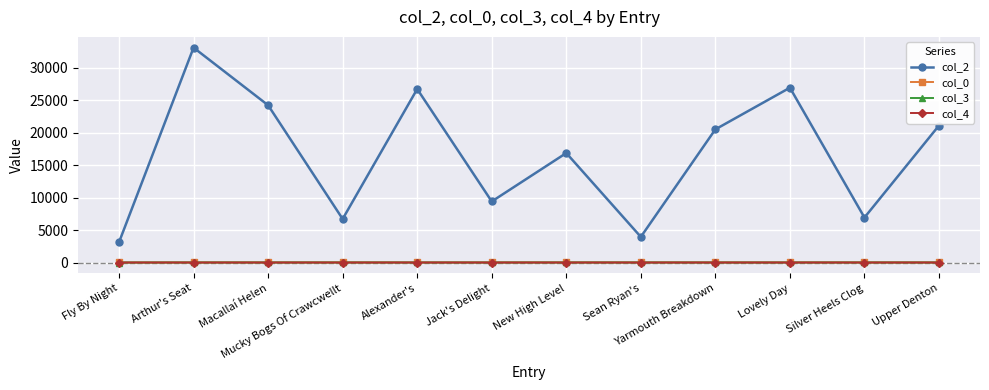

How many data points in col_0 are less than 18?

4